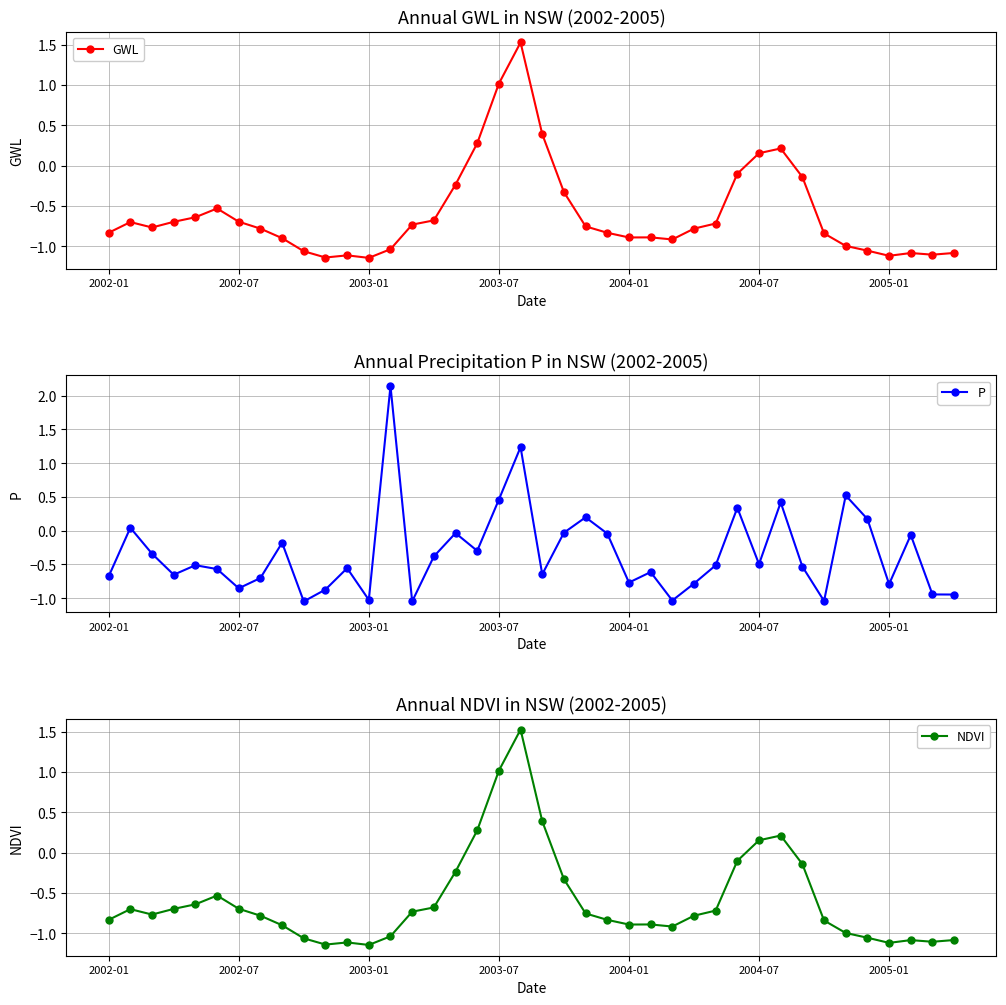

What is the value of the P point at the 4th from the left?

-0.7